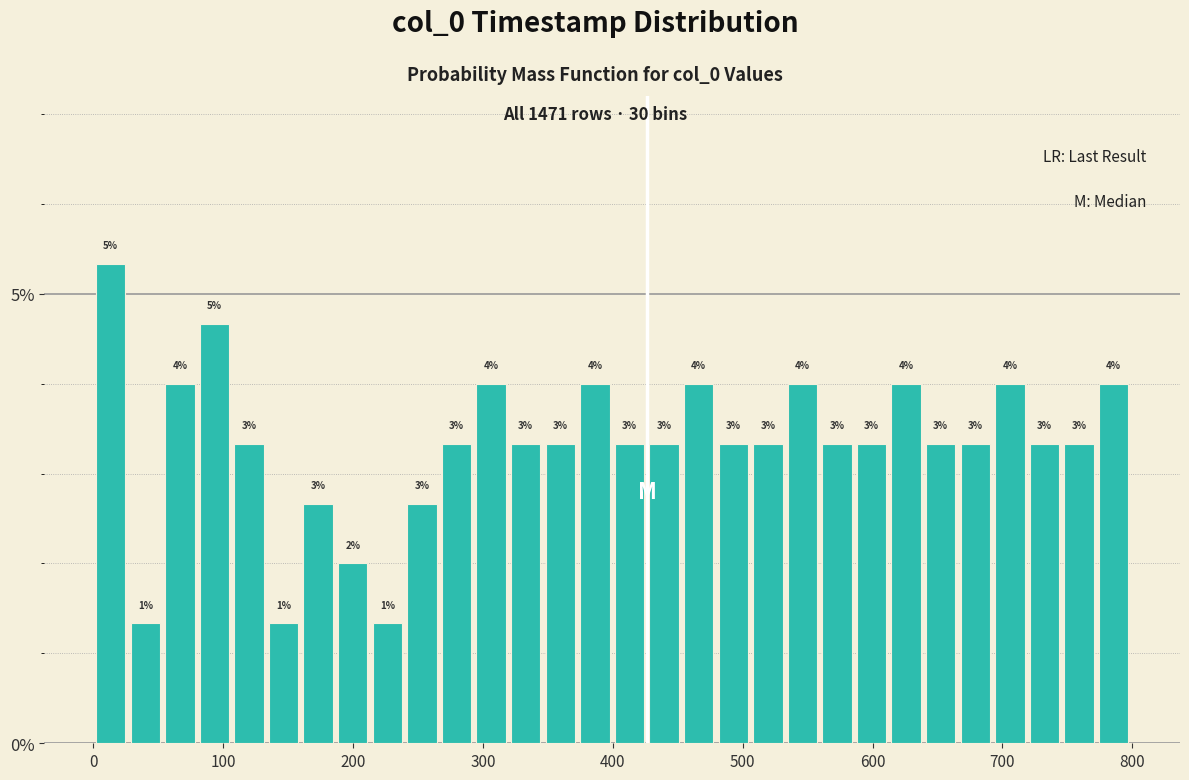

Read against the x-axis, roughly where is the centre of the tallest bar?

10